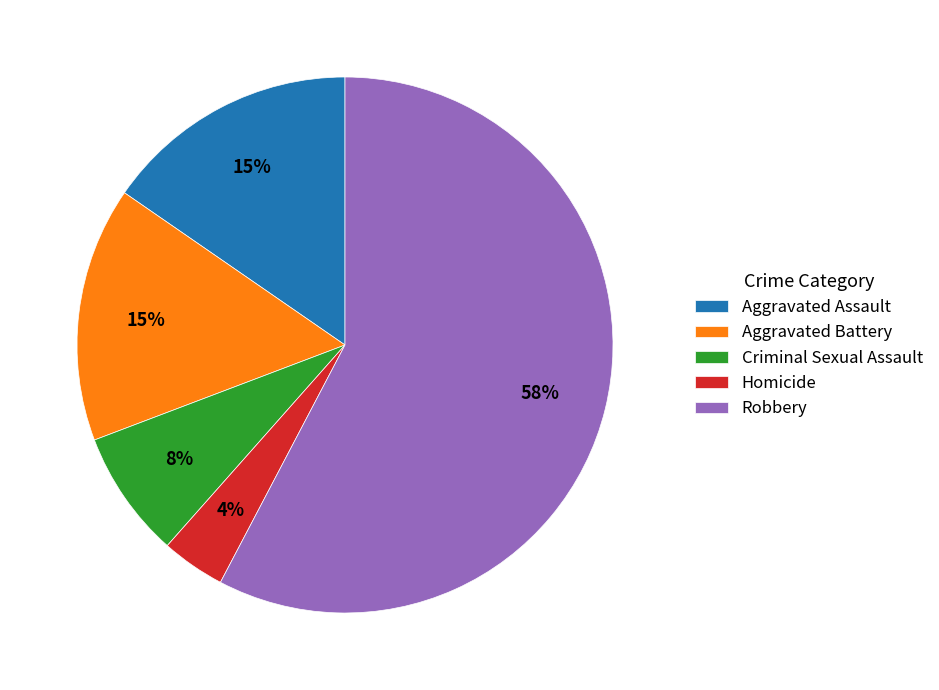

Between Homicide and Criminal Sexual Assault, which is larger?

Criminal Sexual Assault